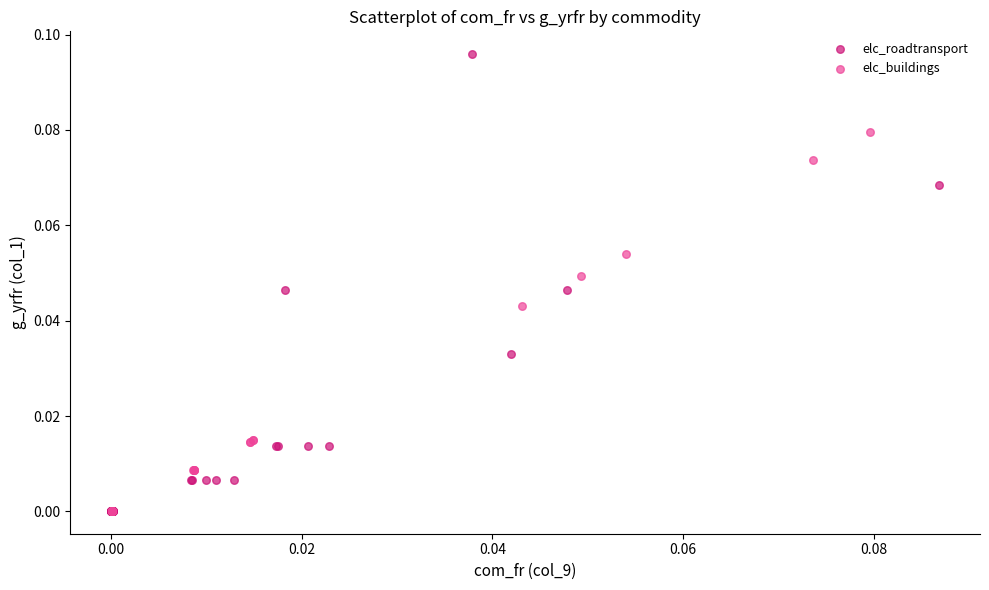

Which series has the widest spread of Y values?

elc_roadtransport